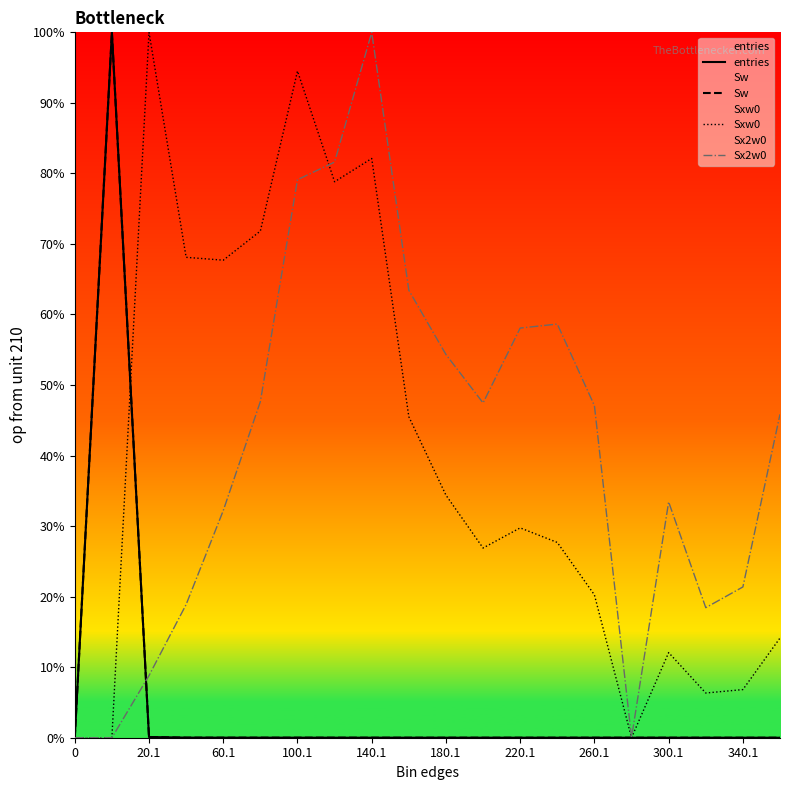

Reading left to right, list all the values displayed in this chart.

entries: 0.0	100.0	0.1	0.0	0.0	0.0	0.0	0.0	0.0	0.0	0.0	0.0	0.0	0.0	0.0	0.0	0.0	0.0	0.0	0.0
Sw: 0.0	100.0	0.1	0.0	0.0	0.0	0.0	0.0	0.0	0.0	0.0	0.0	0.0	0.0	0.0	0.0	0.0	0.0	0.0	0.0
Sxw0: 0.0	0.0	100.0	68.1	67.7	71.8	94.5	78.8	82.1	45.5	34.4	26.9	29.7	27.7	20.3	0.0	12.1	6.3	6.8	14.1
Sx2w0: 0.0	0.0	8.8	18.9	32.2	47.7	79.1	81.6	100.0	63.4	54.3	47.5	58.1	58.6	47.1	0.0	33.4	18.4	21.4	45.8